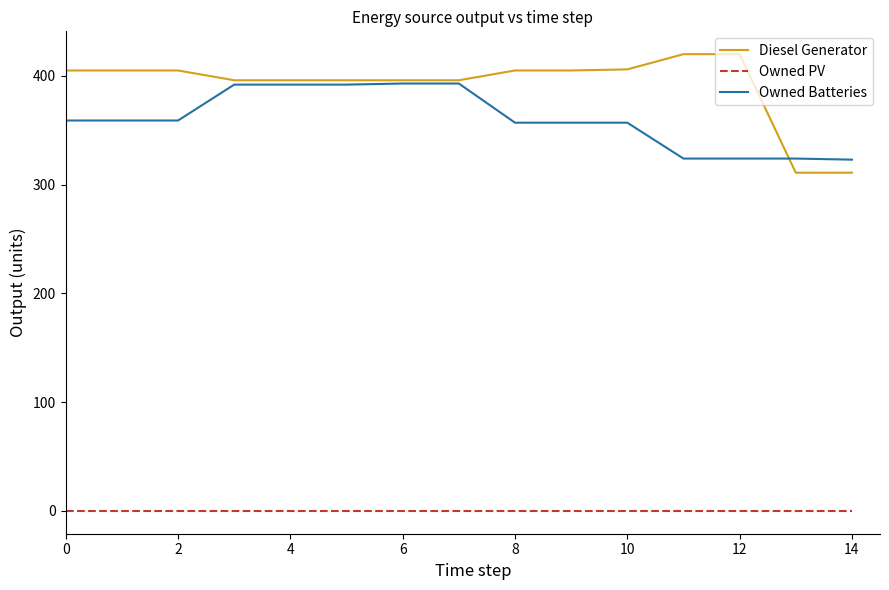

Which series has the widest spread of values?

Diesel Generator